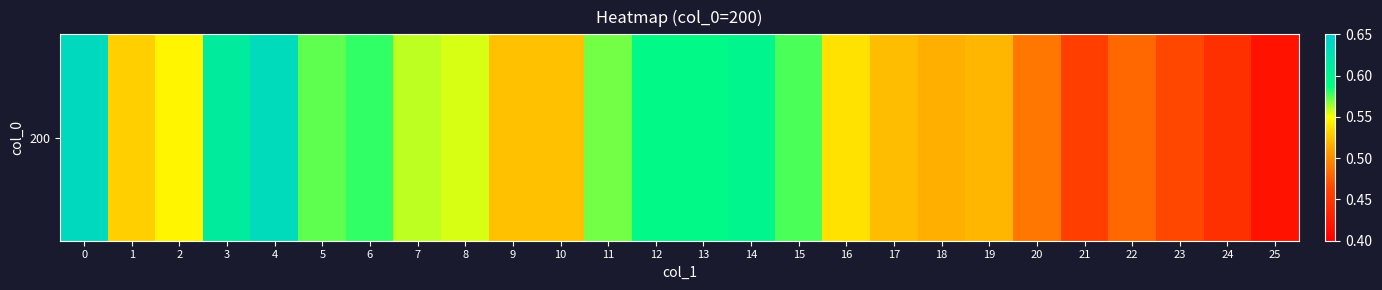

Rank the categories by value from lowest to highest.

25, 24, 21, 23, 22, 20, 18, 19, 17, 10, 9, 1, 16, 2, 8, 7, 11, 5, 15, 6, 12, 13, 14, 3, 4, 0